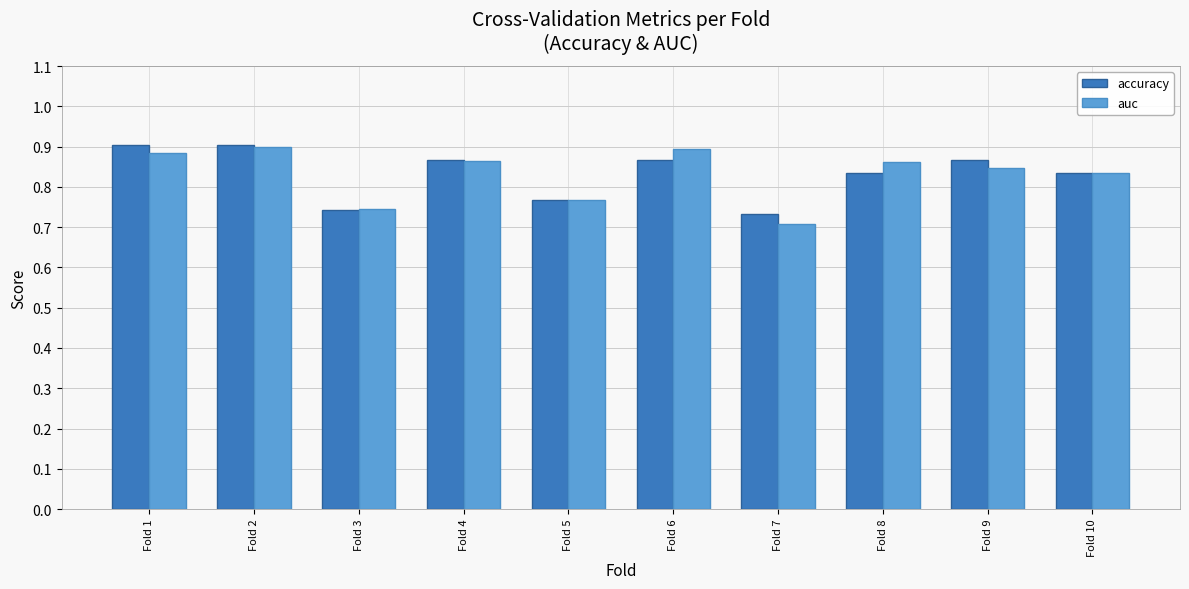

What is the sum of the auc values at Fold 1 and Fold 7?

1.6